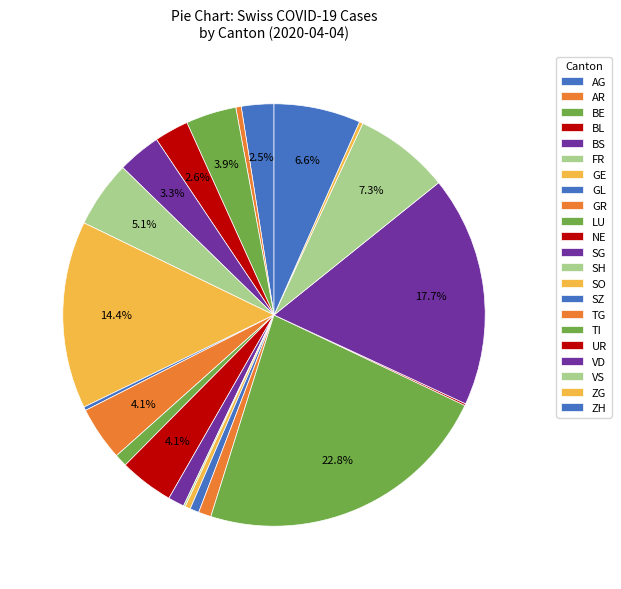

To the nearest percent, what is the average slice percentage?

5%